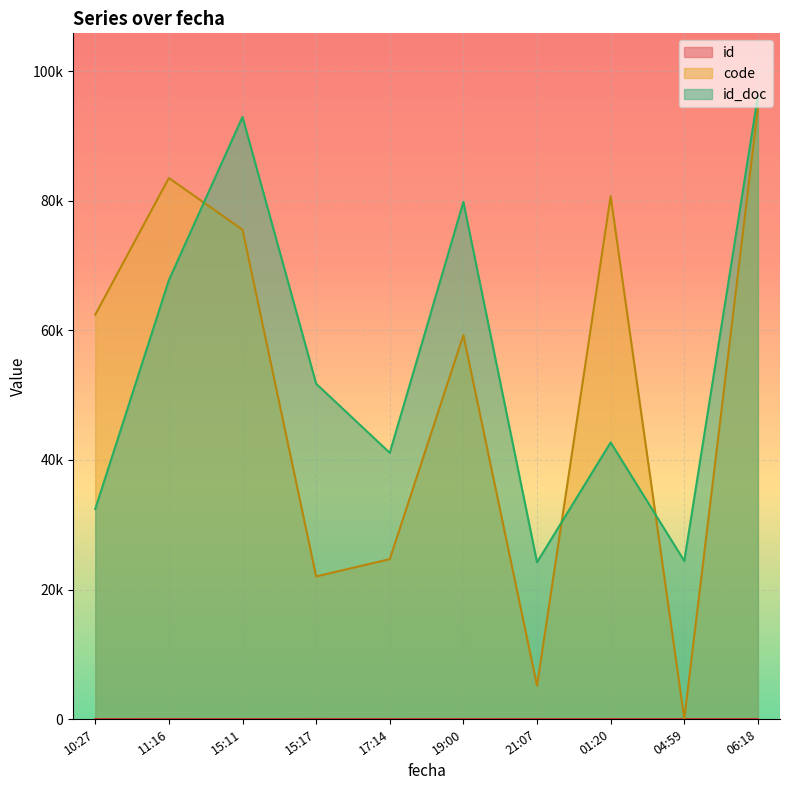

Which series changed the most between 2019-06-16T10:27:02 and 2019-06-17T04:59:41?

code